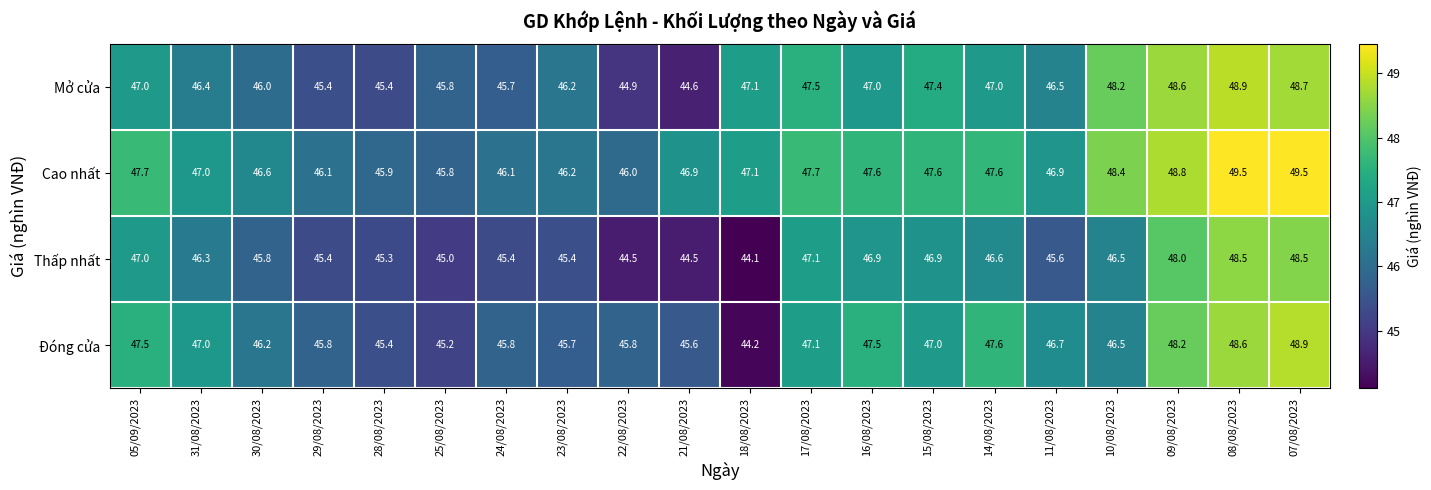

Where is Thấp nhất nearest to the value 46?

30/08/2023